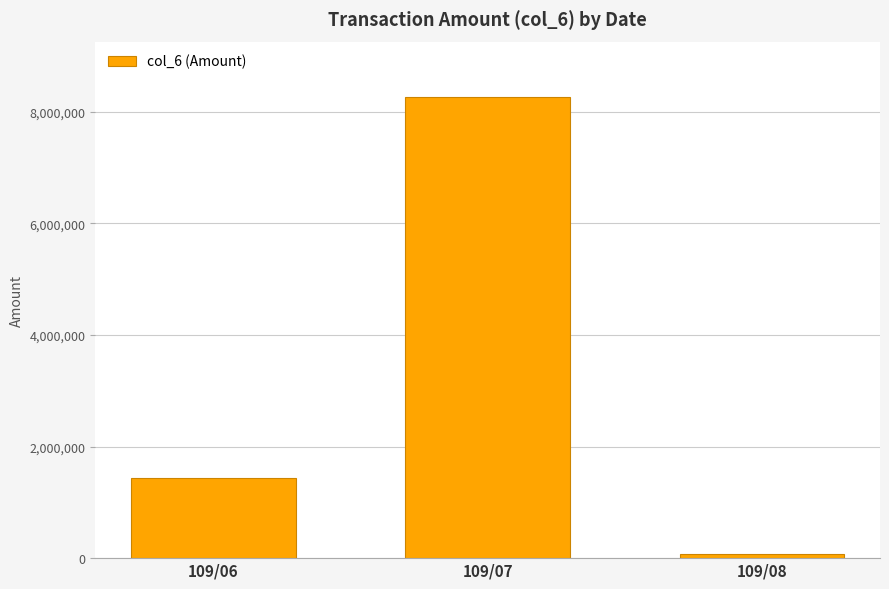

The chart shows a value of 8263960 at 109/07. True or false?

True